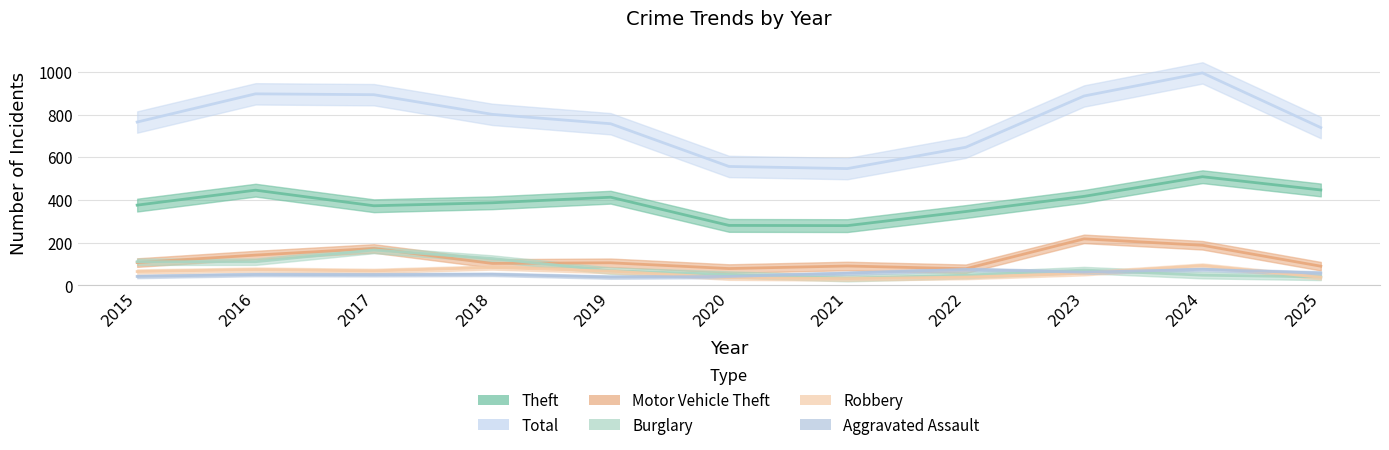

At 2018, list the series in order from largest to smallest.

Total, Theft, Burglary, Motor Vehicle Theft, Robbery, Aggravated Assault